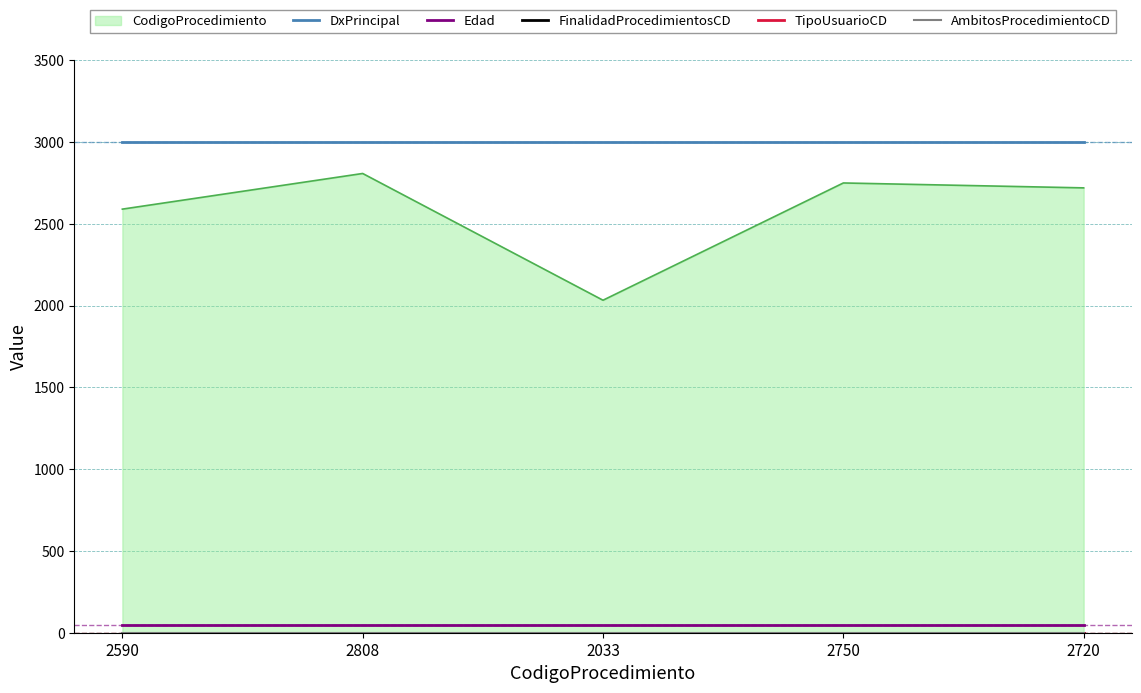

What is the sum of the DxPrincipal values at 2808 and 2033?

6000